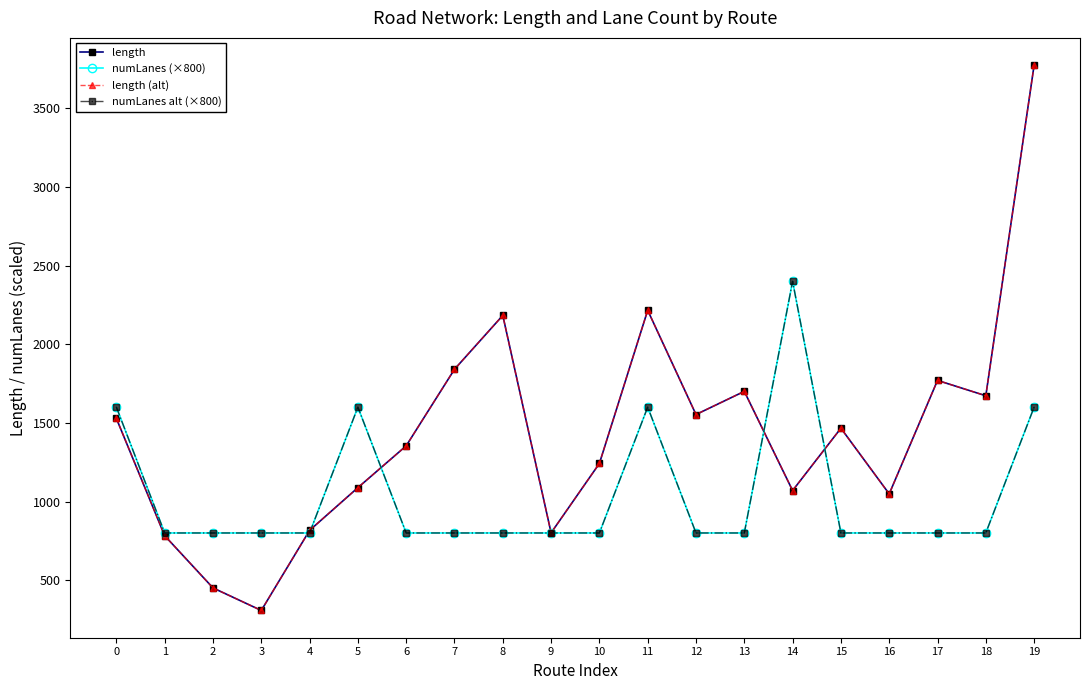

How many interior local peaks does the length (alt) series have?

5